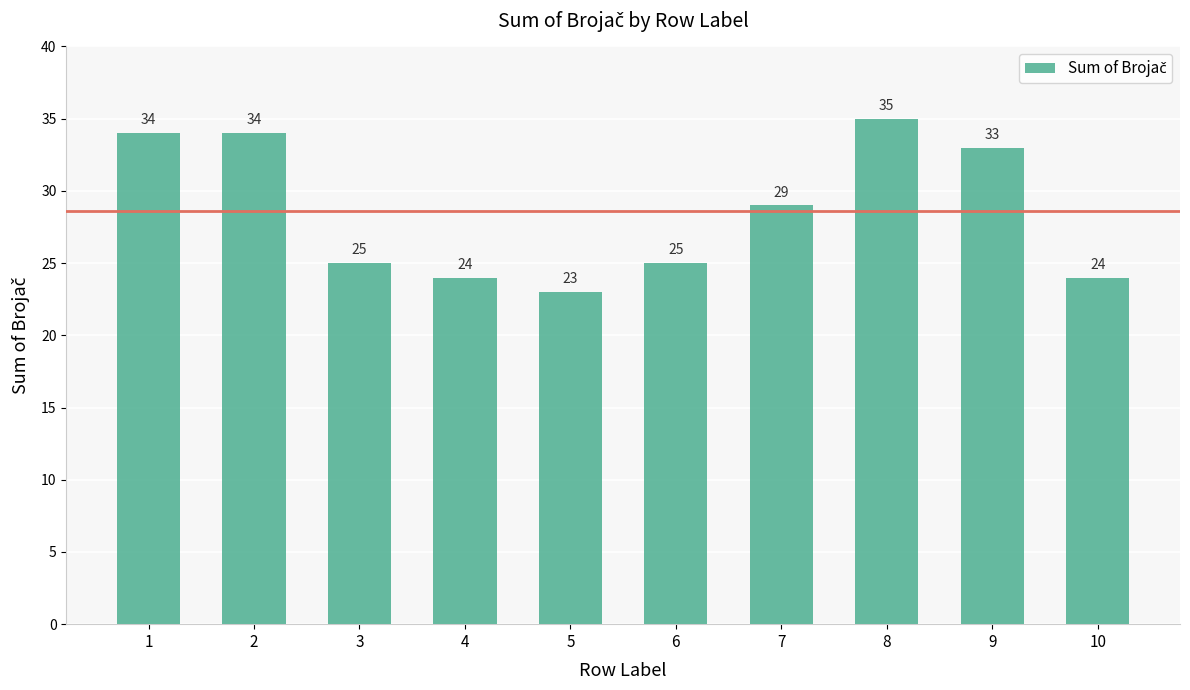

Where does the data first go above 29?

1